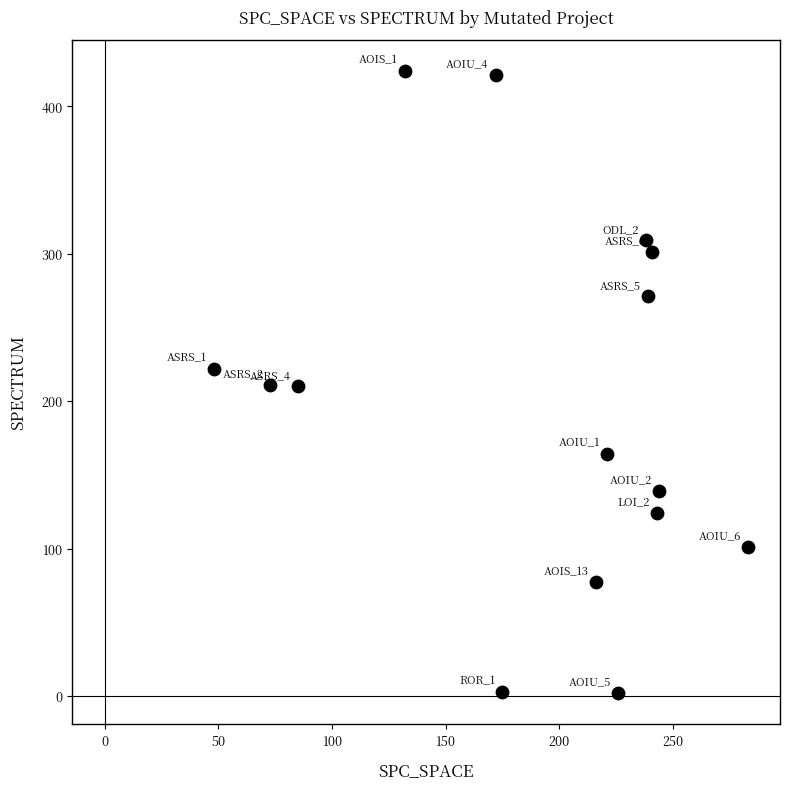

What is the range of Y values (max minus min)?

422